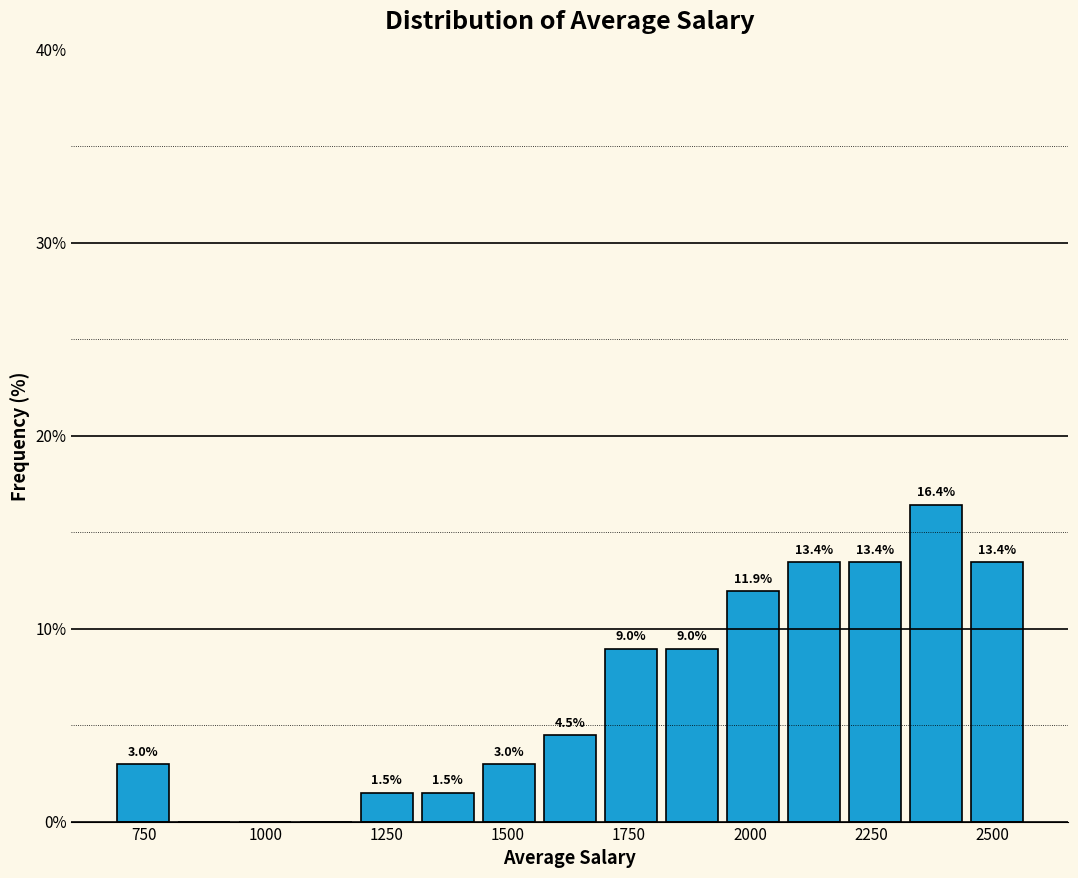

Read against the x-axis, roughly where is the centre of the tallest bar?

2400